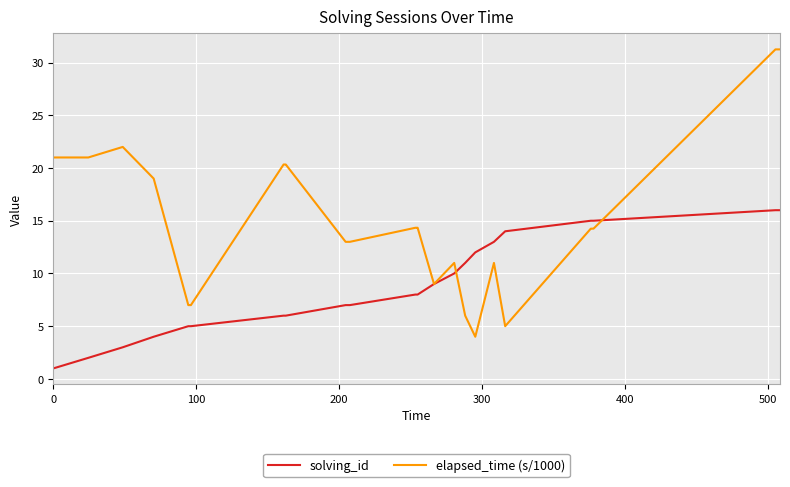

How many lines are shown in the chart?

2